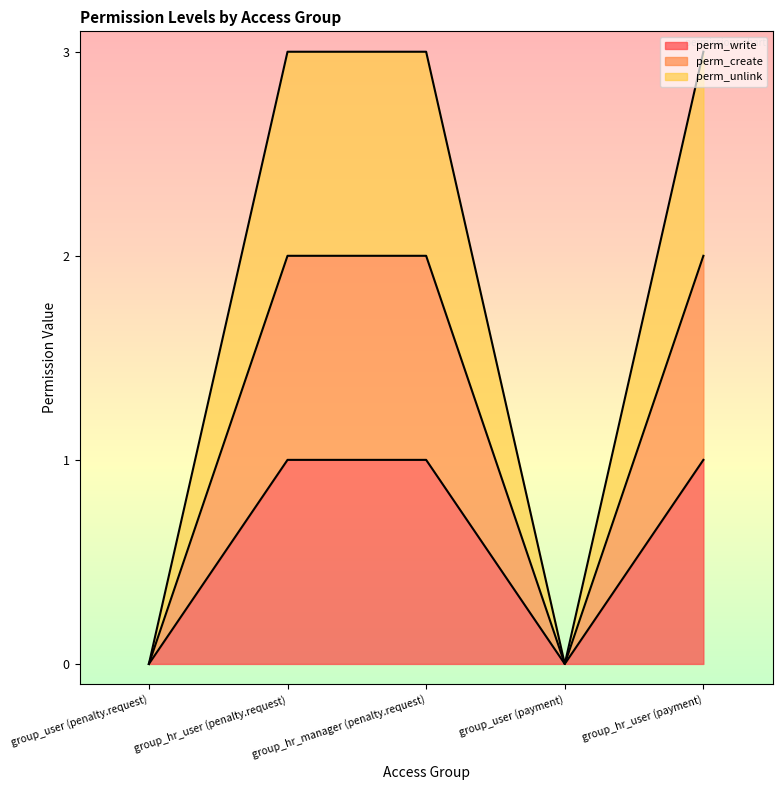

True or false: perm_create has a value of -1 at group_user (penalty.request).

False